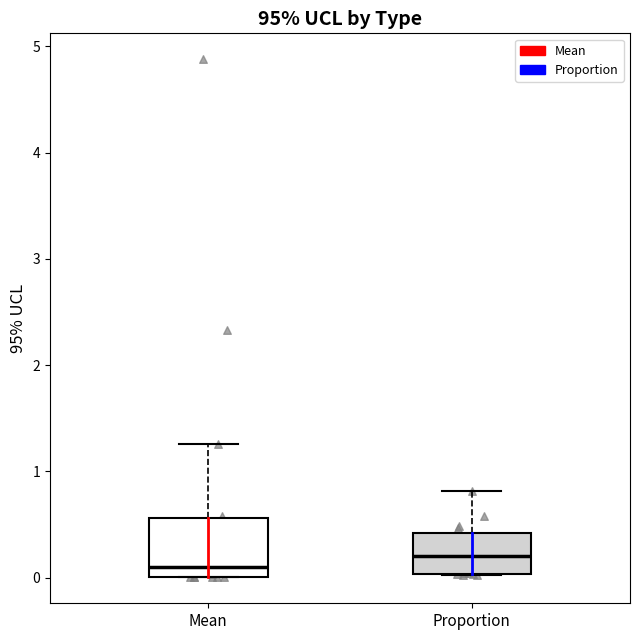

Reading left to right, read every box against the y-axis: the position of its median line, the range the box covers, and the ends of its whiskers. The values are not printed on the chart, so give them approximately, as read against the axis.

Mean: median 0.1, box 0.0 to 0.6, whiskers 0.0 to 1.3
Proportion: median 0.2, box 0.0 to 0.4, whiskers 0.0 to 0.8